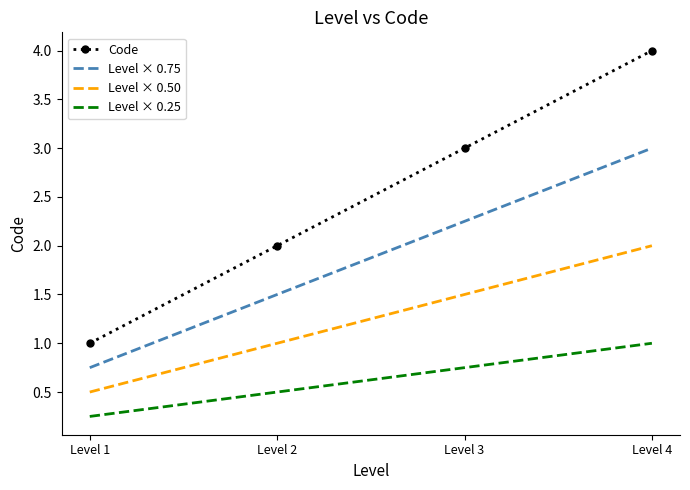

At which category is the sum across all series the highest?

Level 4